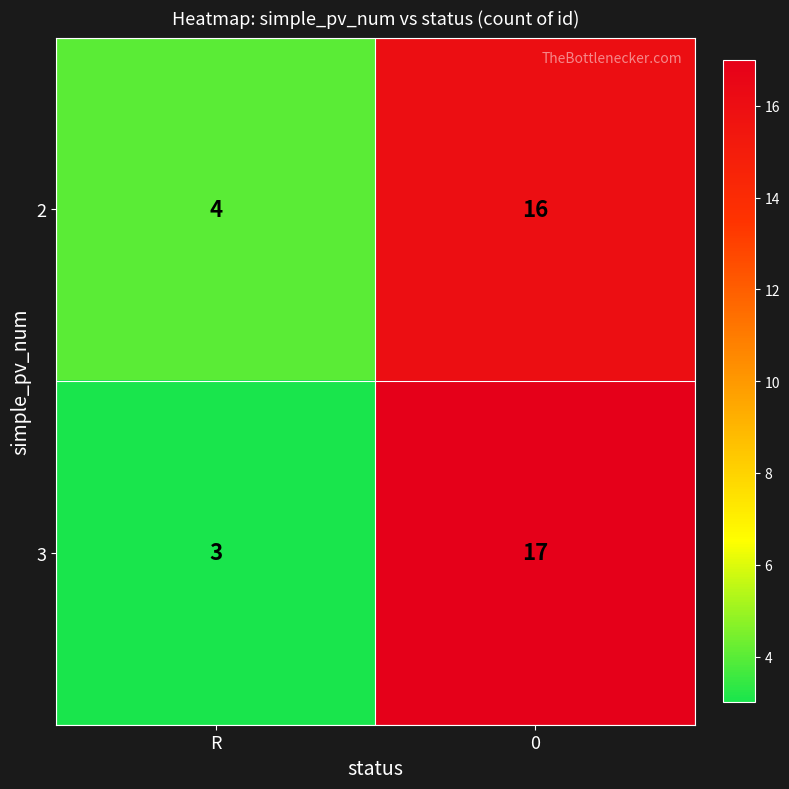

Rank the series at 0 from lowest to highest value.

2, 3